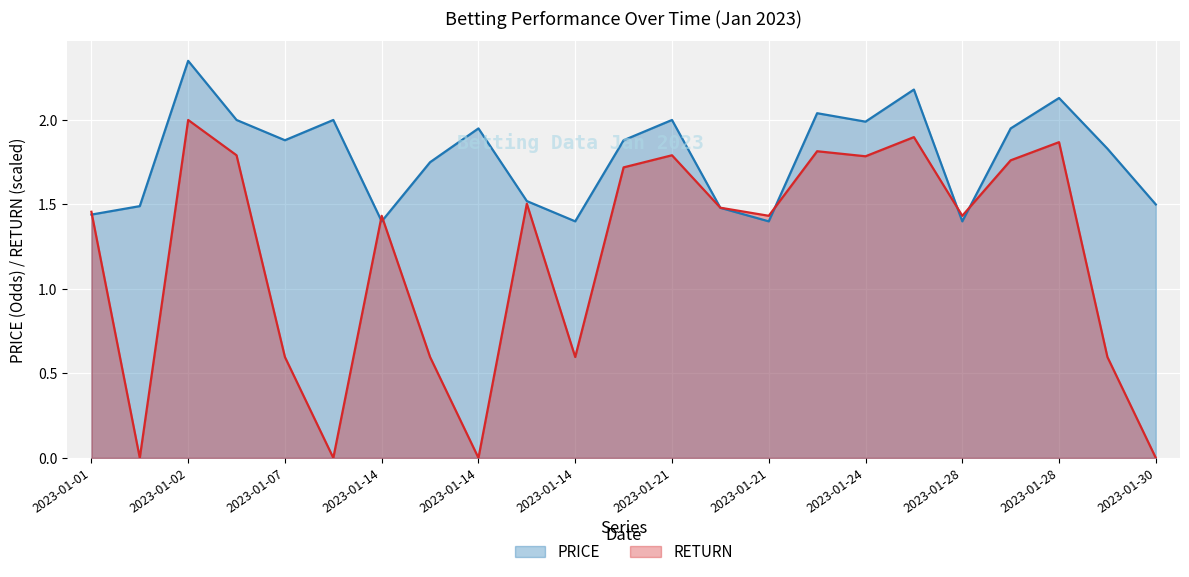

What are all the series names shown in the legend?

PRICE, RETURN